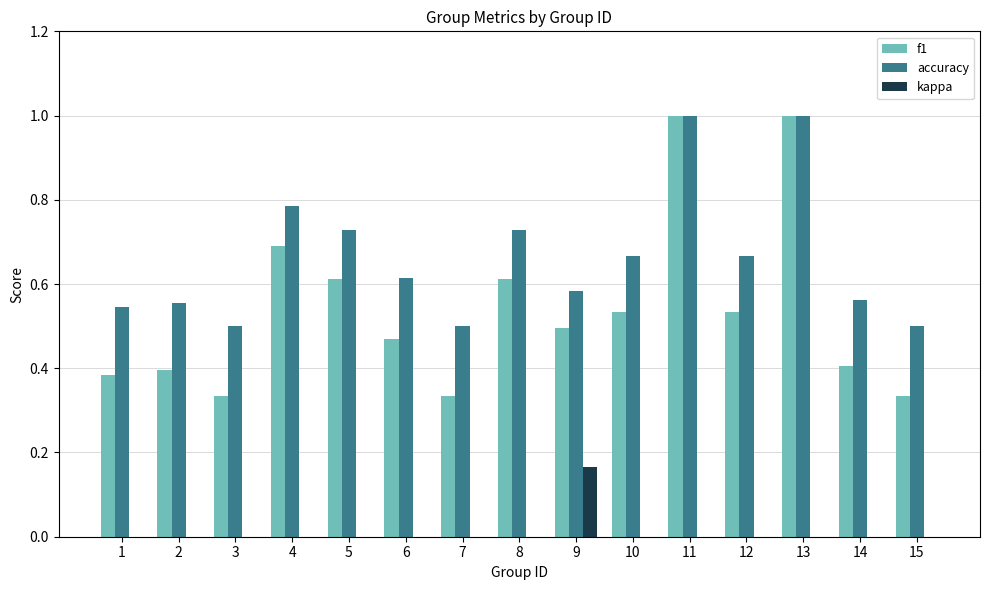

The f1 series shows 1.8 at 11. True or false?

False